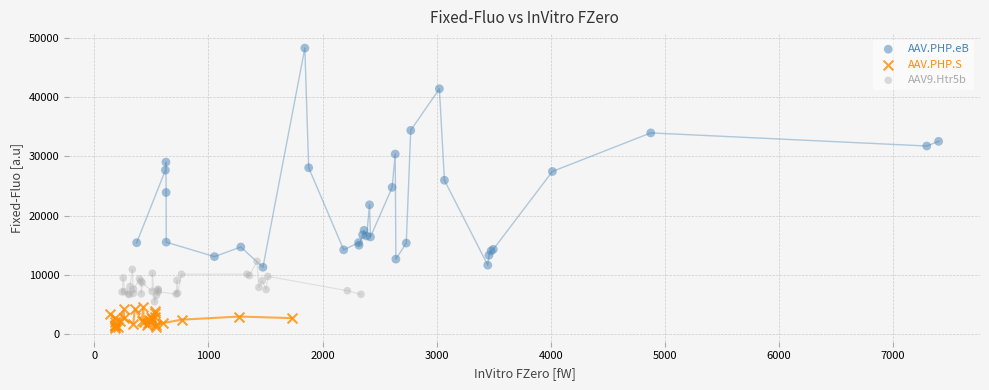

Which series reaches the minimum Y coordinate?

AAV.PHP.S